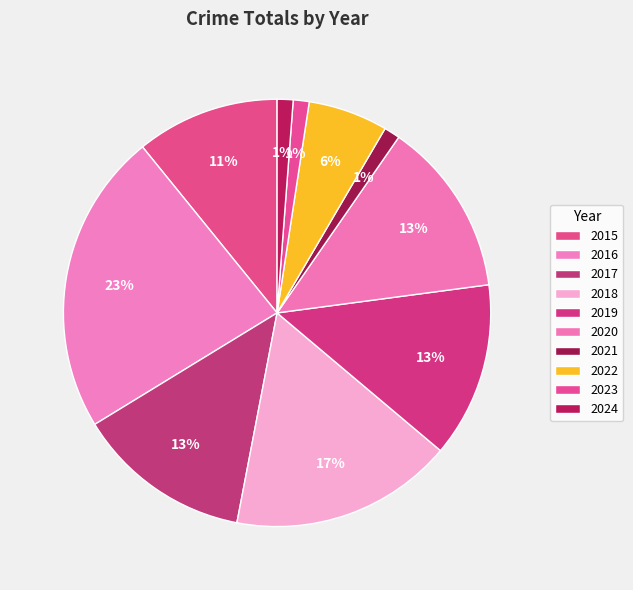

Combined, what portion of the pie is 2020 and 2019?

26.5%